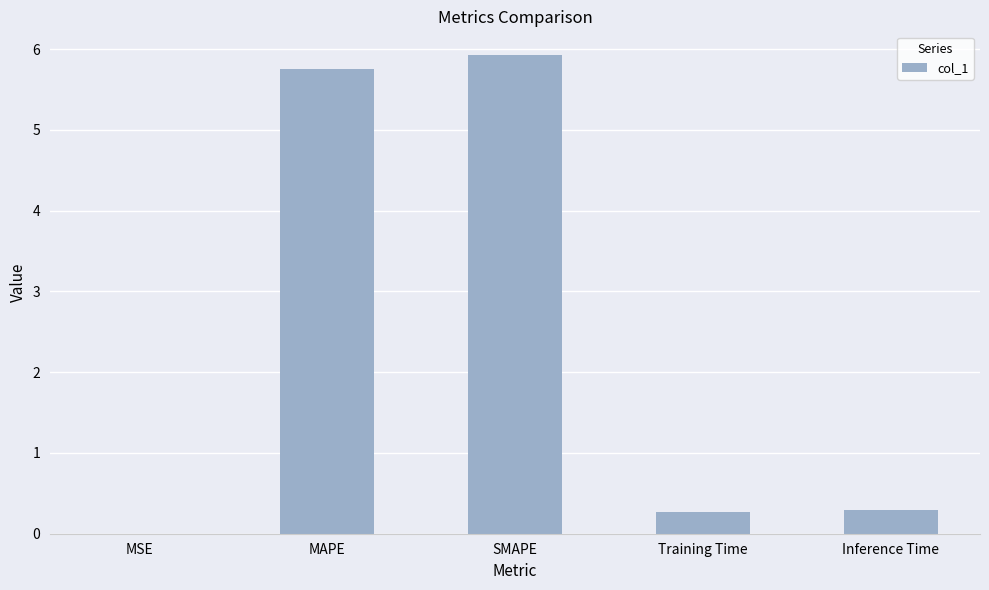

What is the sum of all values?

12.2